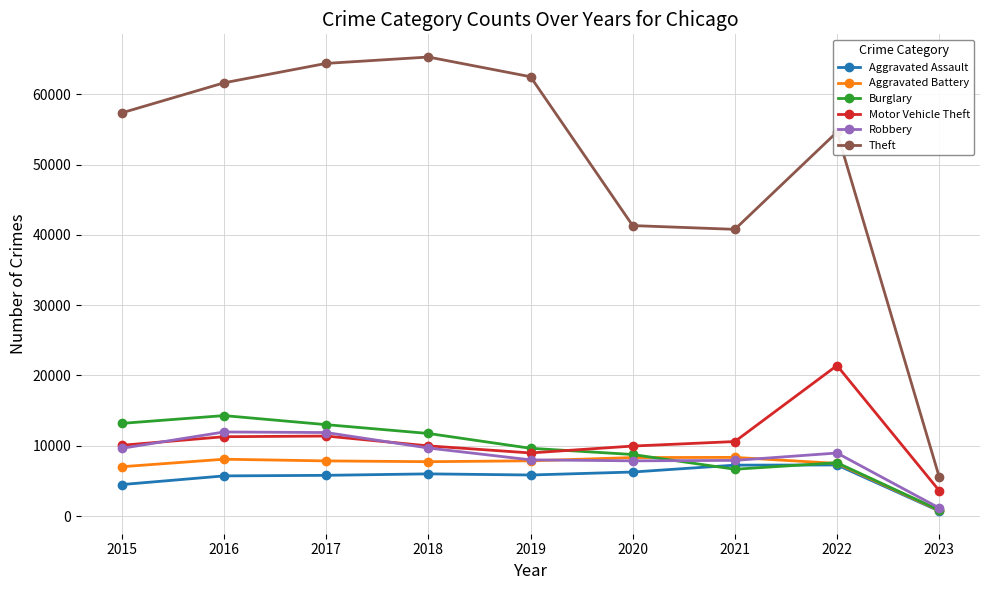

Is this an area chart (filled region under the line)?

No